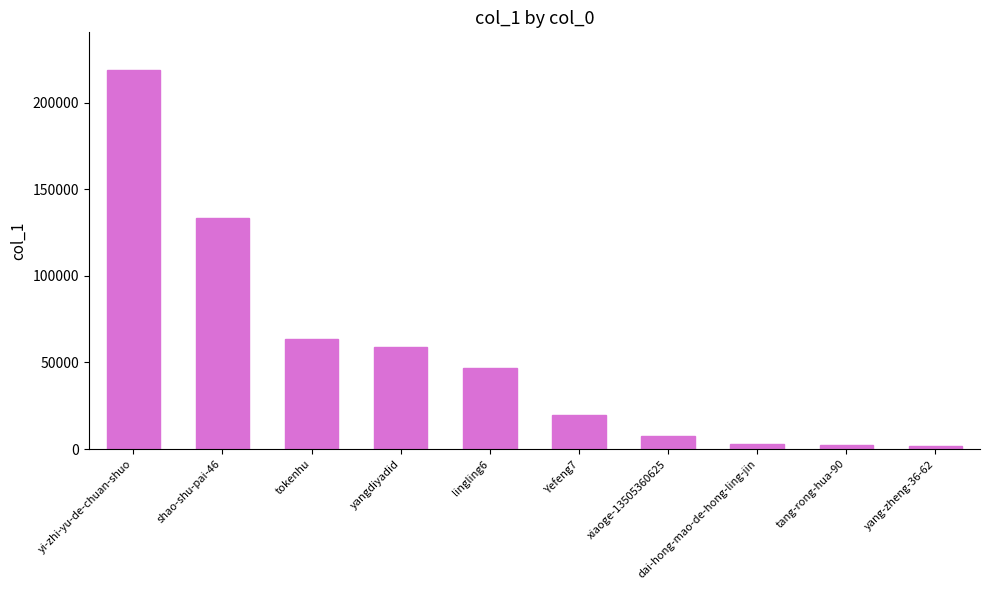

At which label is the value closest to 110252?

shao-shu-pai-46